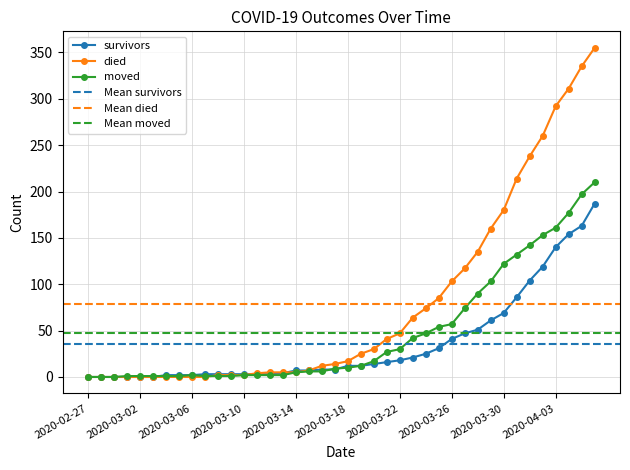

True or false: survivors has more than 0 points higher than both neighbors.

False